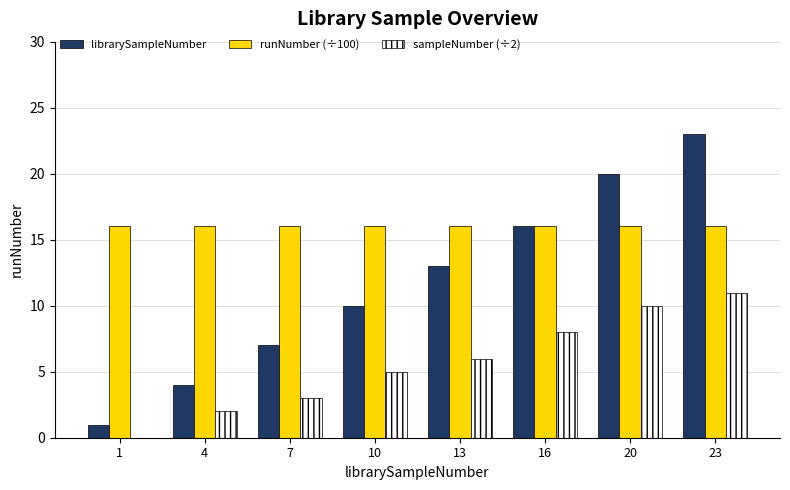

What is the highest value of the runNumber (÷100) series?

16